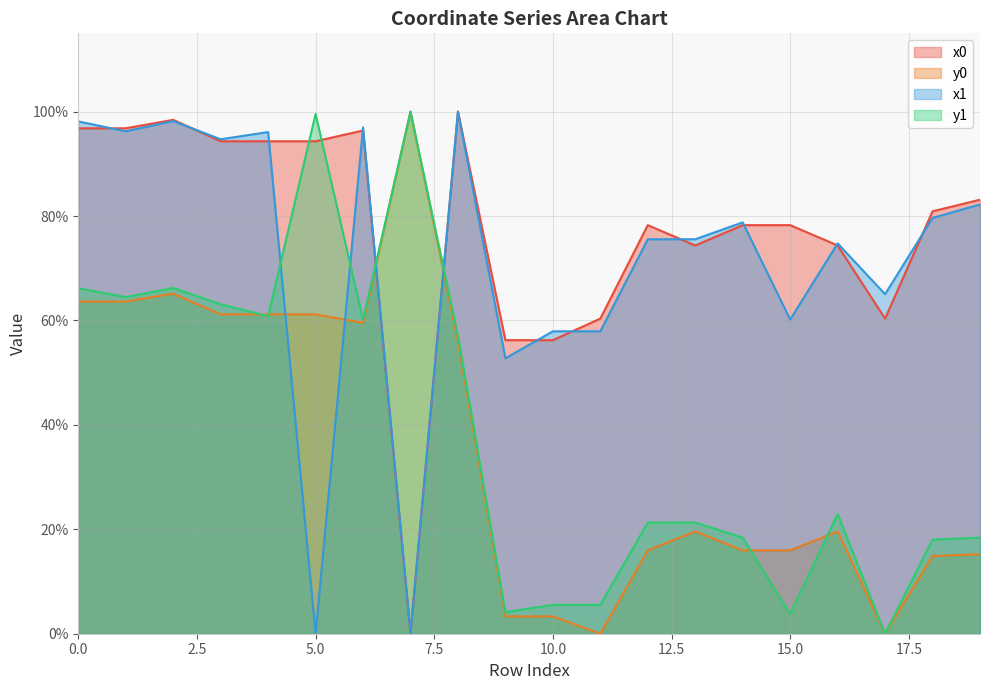

How many lines are shown in the chart?

4